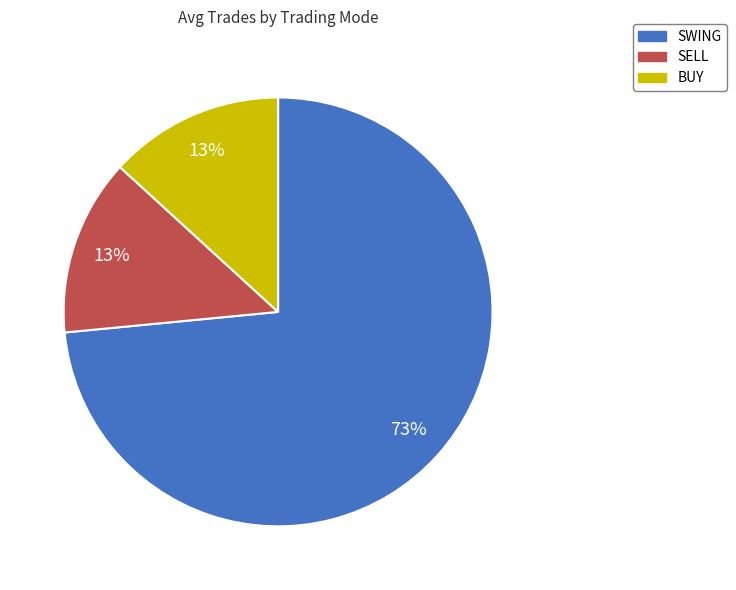

Is it true that SWING is 73% of the pie?

True